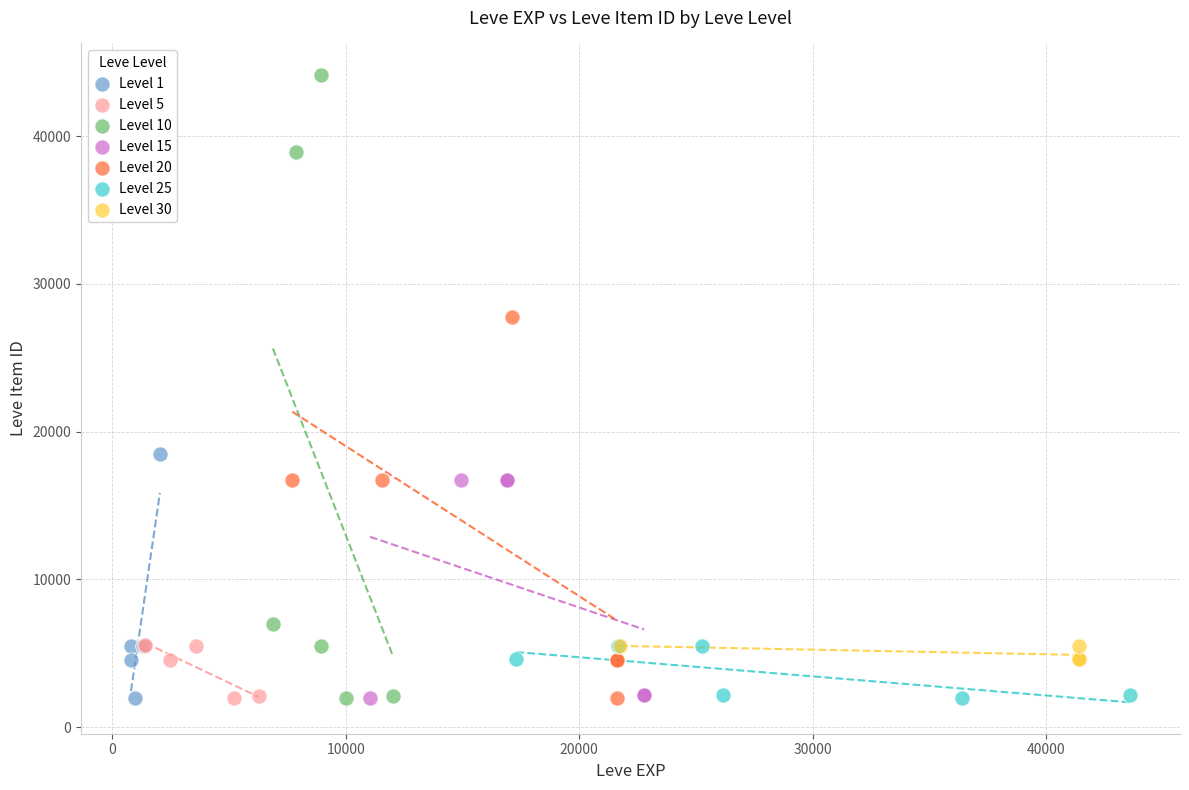

Which series contains the highest Y value?

Level 10